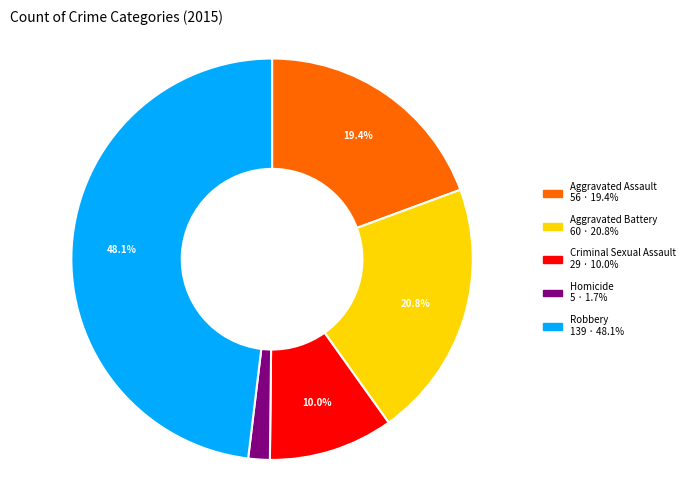

To the nearest percent, what is the average slice percentage?

20%